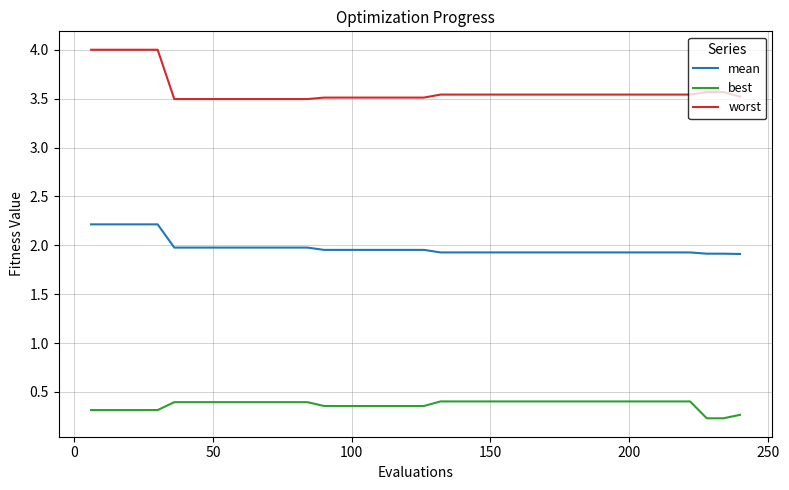

Does the chart display data point markers on the line(s)?

No